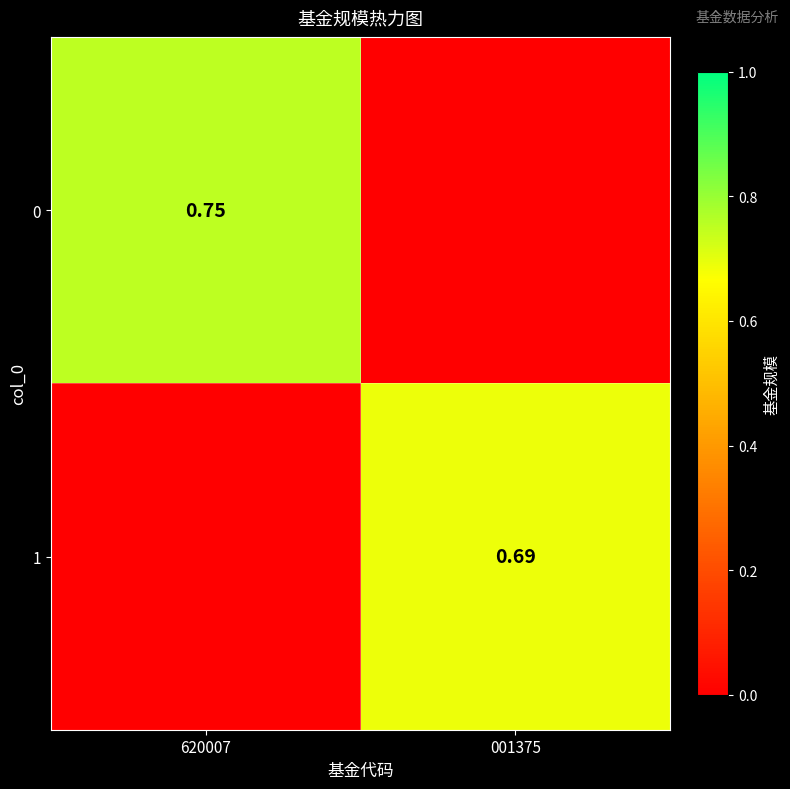

Is the value of 1 at 001375 greater than the value of 0 at 620007?

No